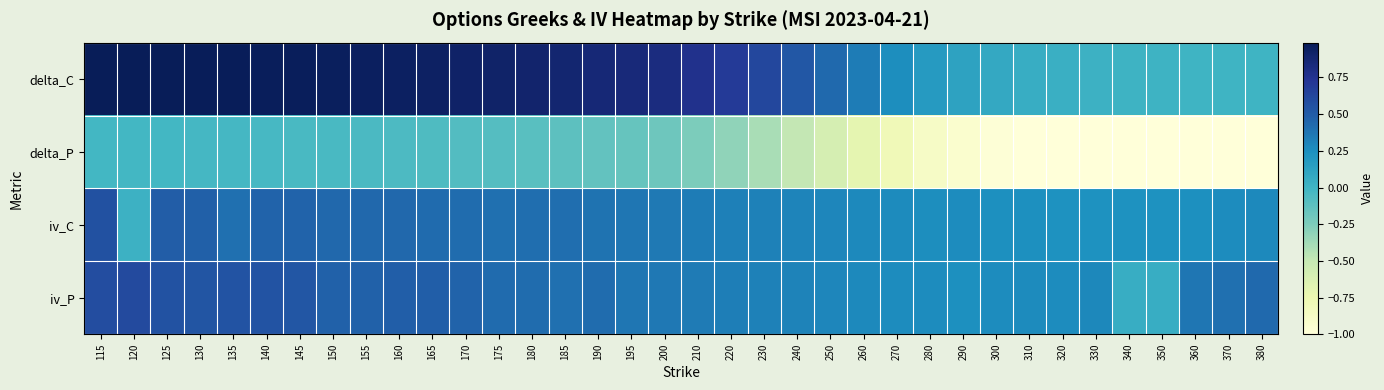

What is the greatest value displayed?

1.0